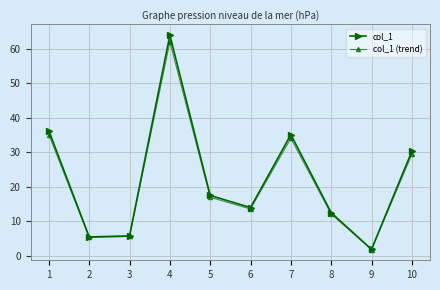

In col_1, how many points are lower than both neighbors (excluding endpoints)?

3